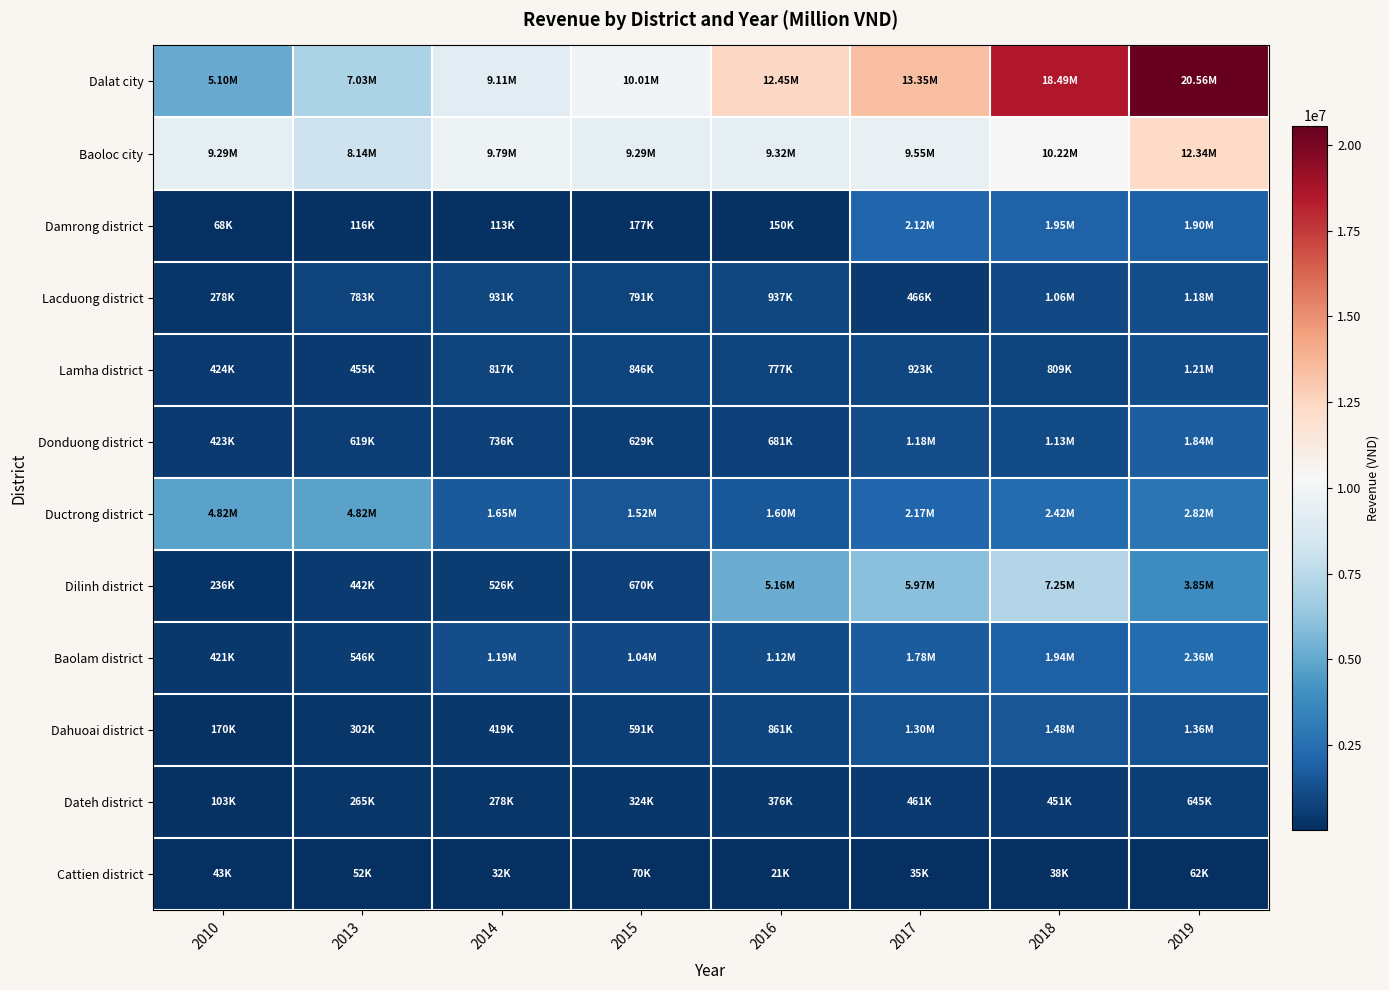

What is the smallest value displayed?

20818.0